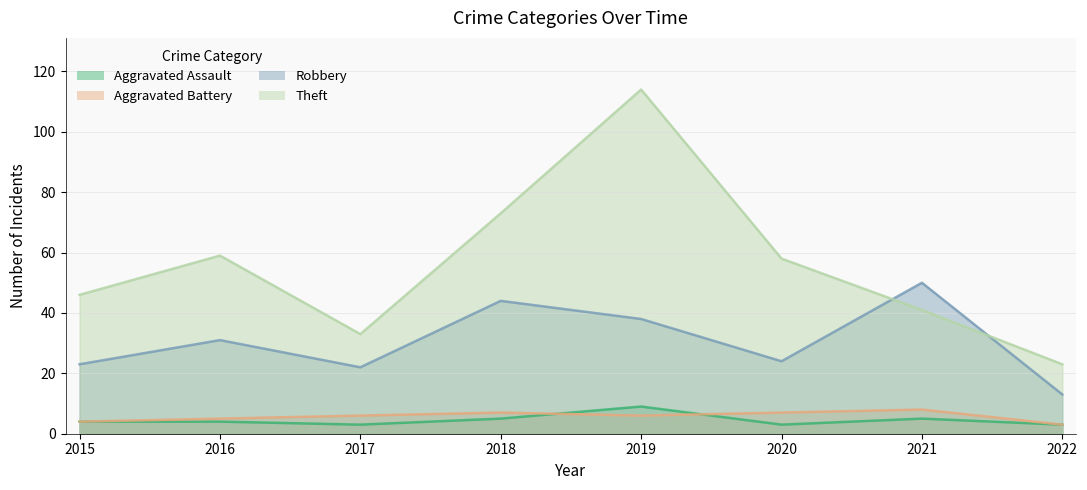

At which label does Aggravated Battery first exceed 6?

2018